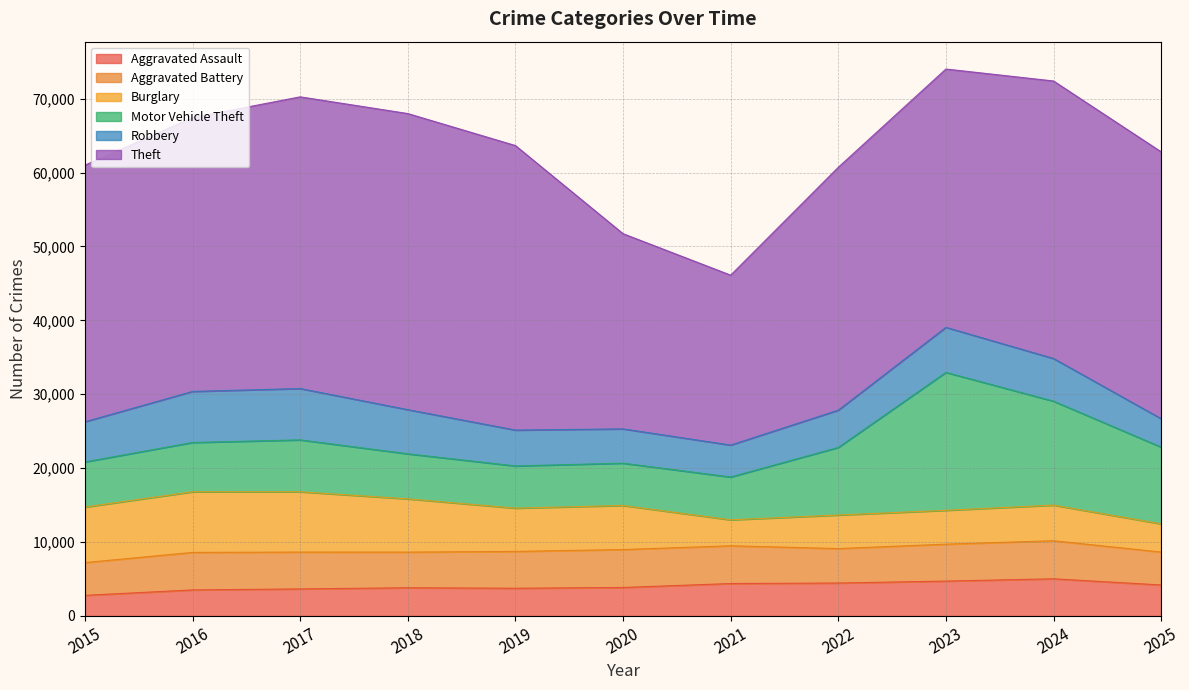

The value of Burglary at 2018 is 7206. True or false?

True